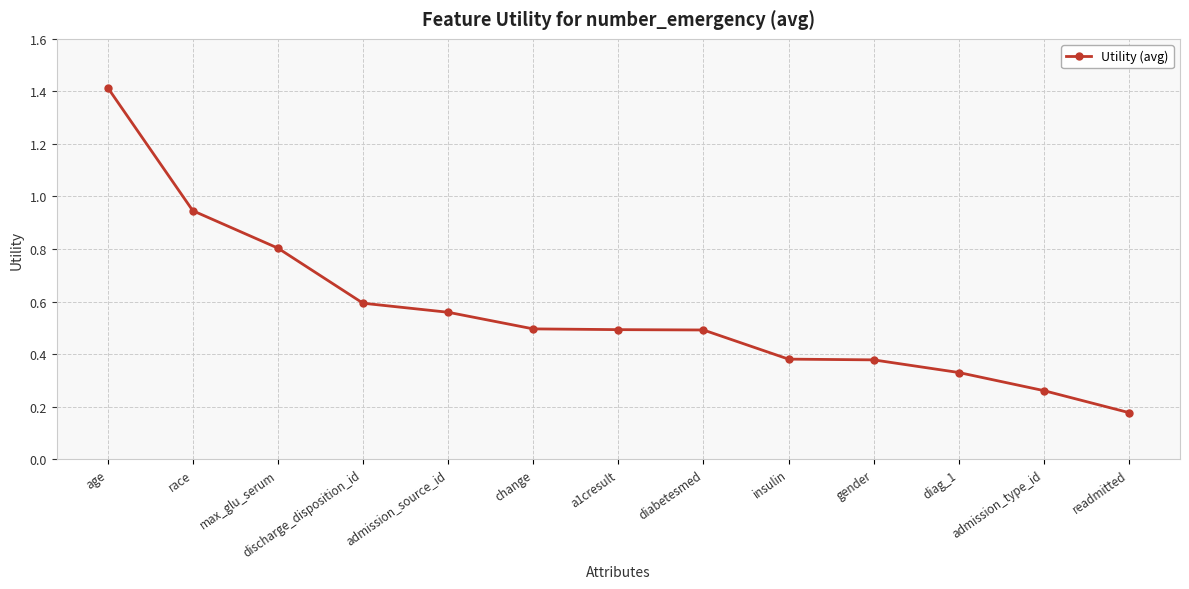

What is the difference between the maximum and second lowest values?

1.2